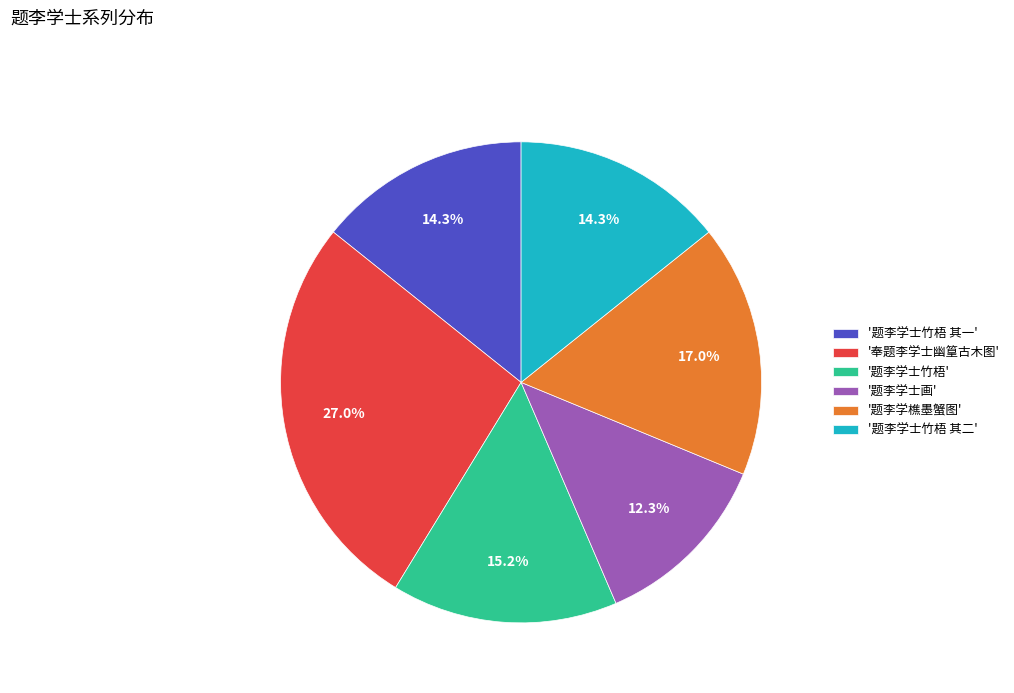

How much of the chart is everything except '奉题李学士幽篁古木图'?

73.0%